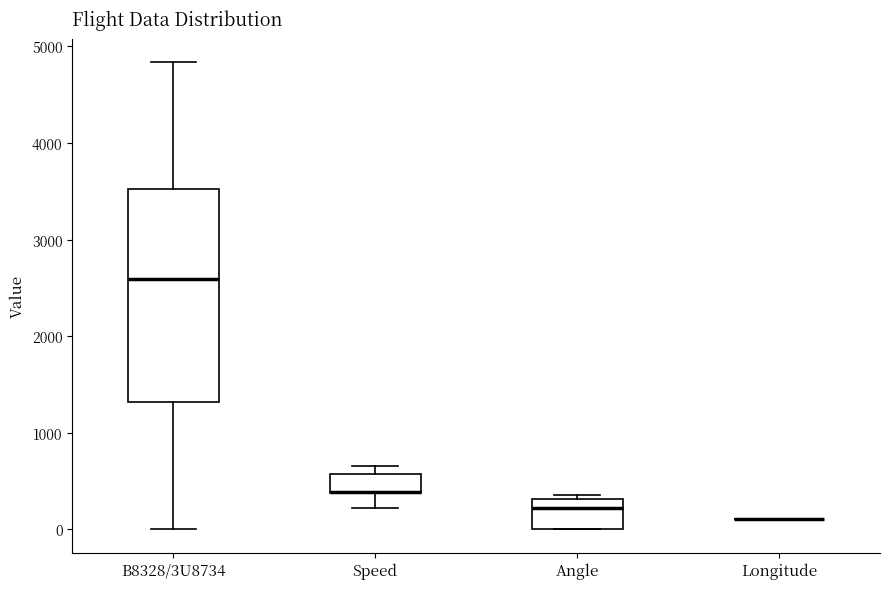

Comparing the boxes themselves (not the whiskers), which one is the tallest?

B8328/3U8734